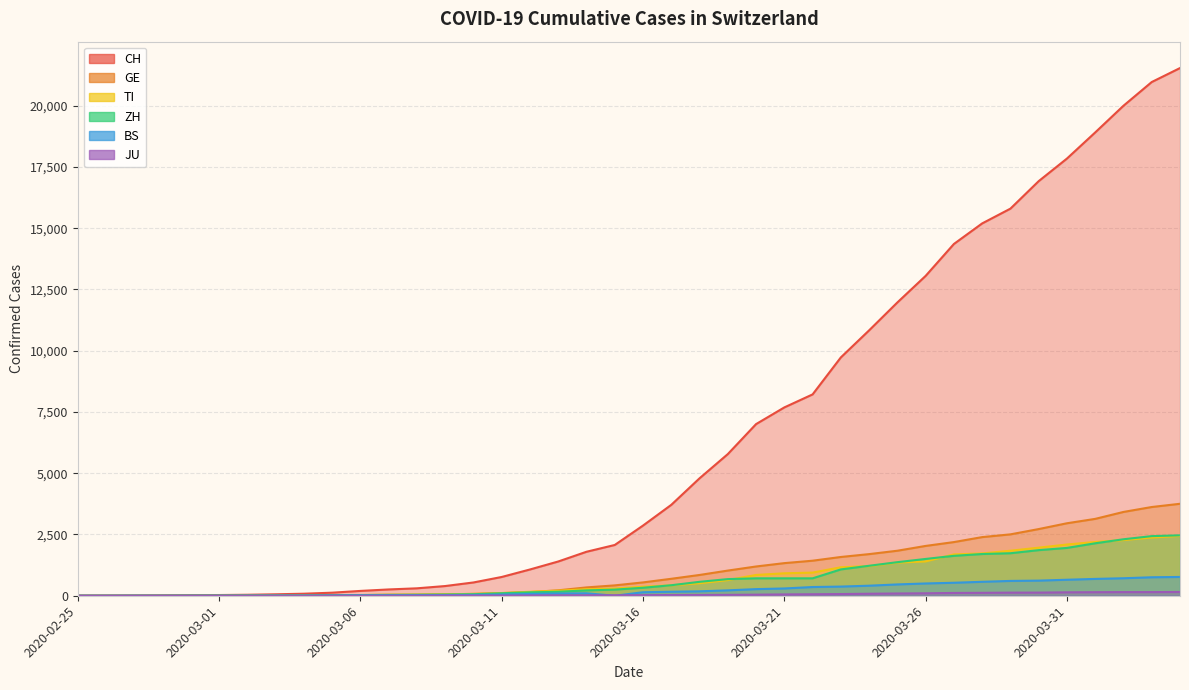

The value of CH at 2020-03-08 is 303. True or false?

True